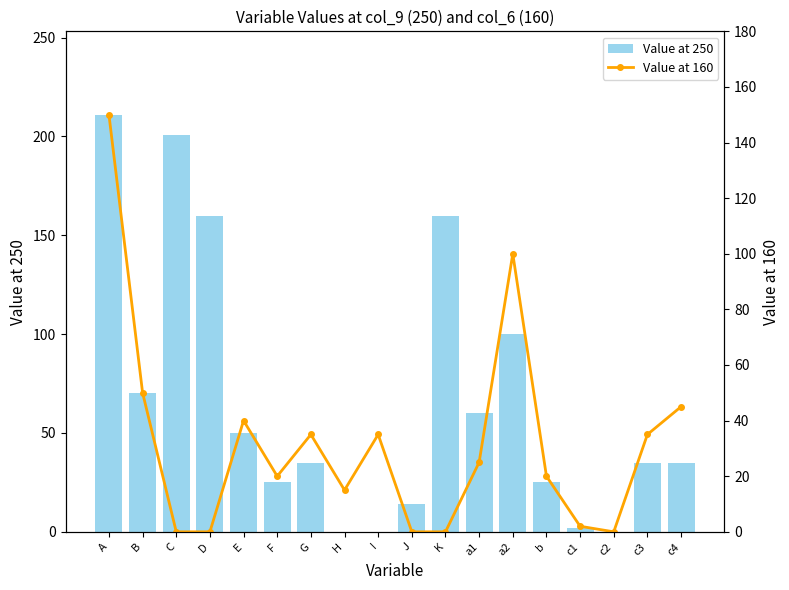

True or false: Value at 250 has a value of 35 at F.

False